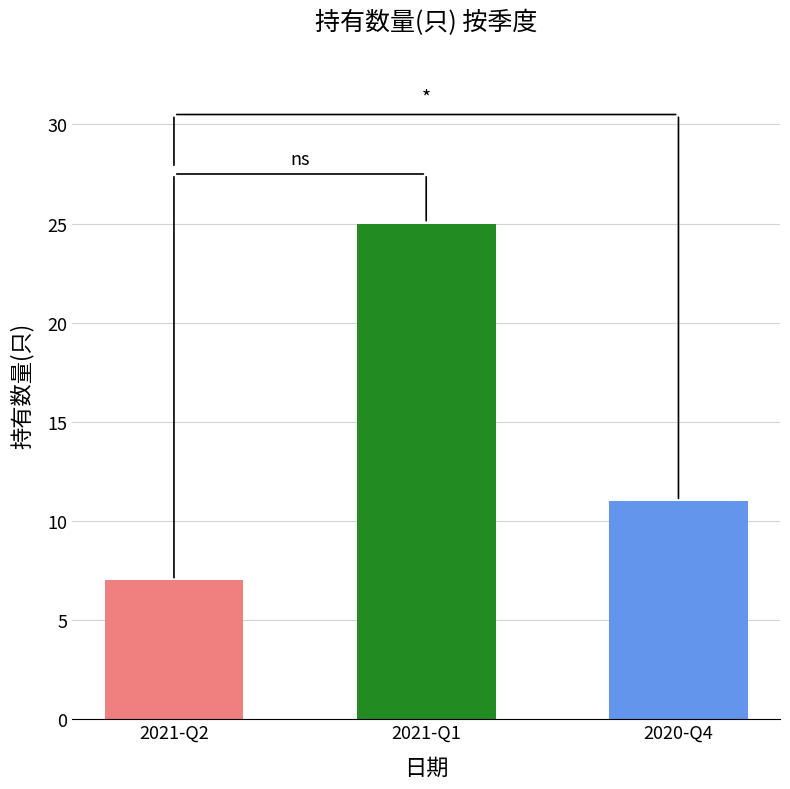

Where is the data nearest to the value 16?

2020-Q4